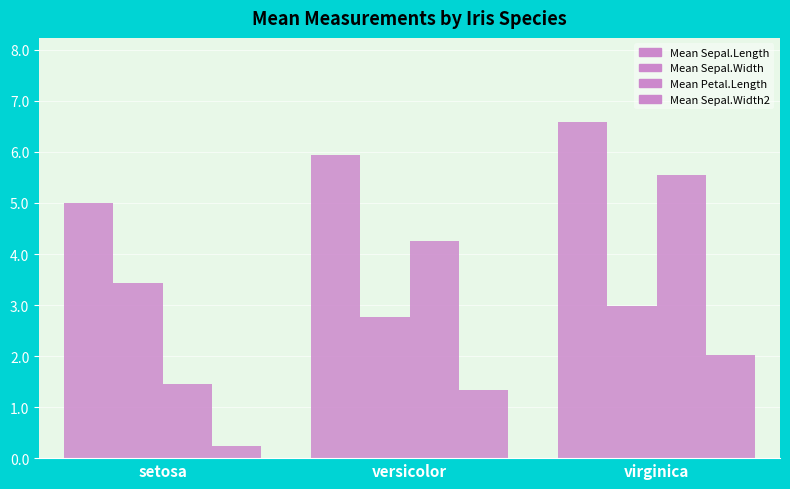

At virginica, list the series in order from largest to smallest.

Mean Sepal.Length, Mean Petal.Length, Mean Sepal.Width, Mean Sepal.Width2